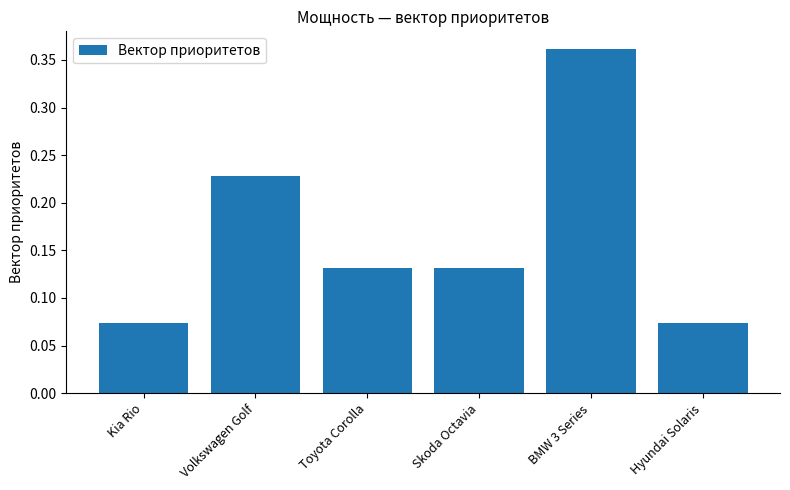

How many values are between 0 and 1?

6